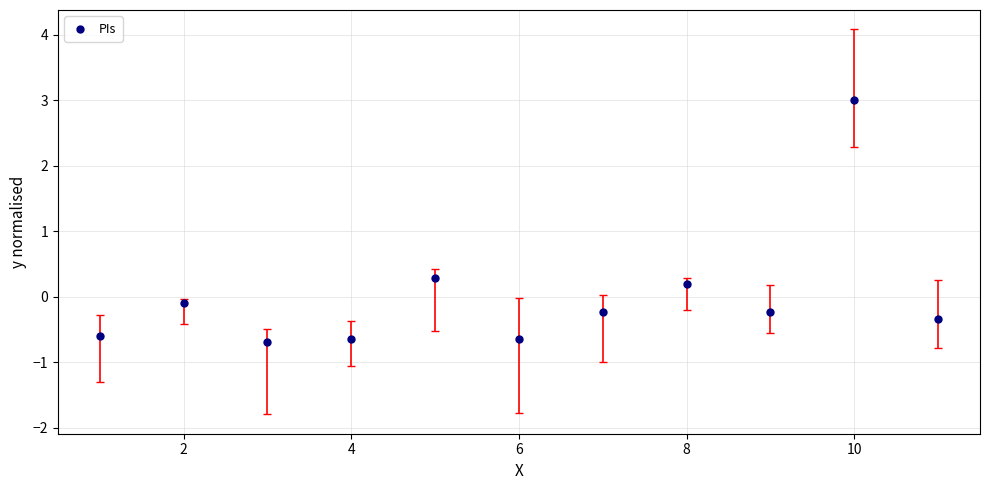

What Y value in the scatter plot is closest to 1?

0.3